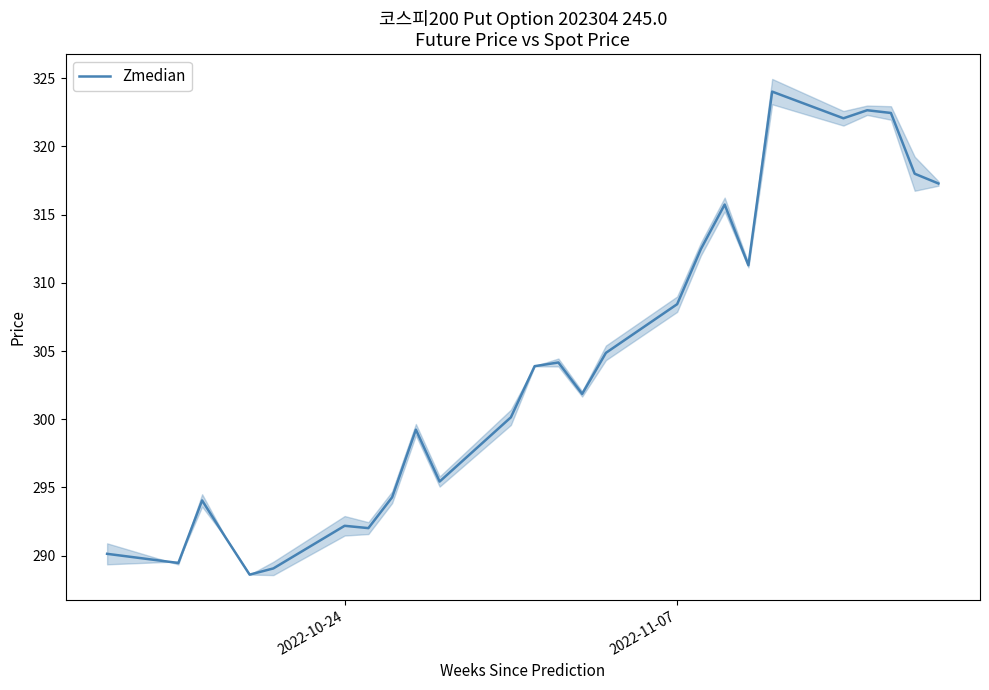

How many values are below 303?

13